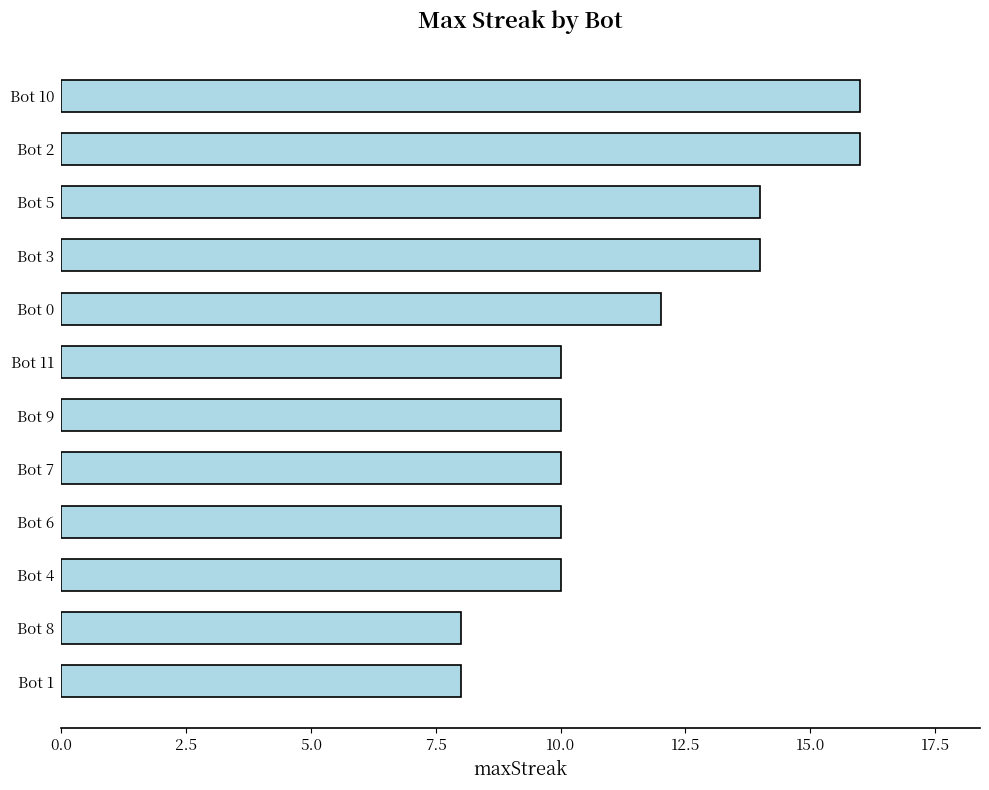

Reading bottom to top, list all the values displayed in this chart.

8	8	10	10	10	10	10	12	14	14	16	16